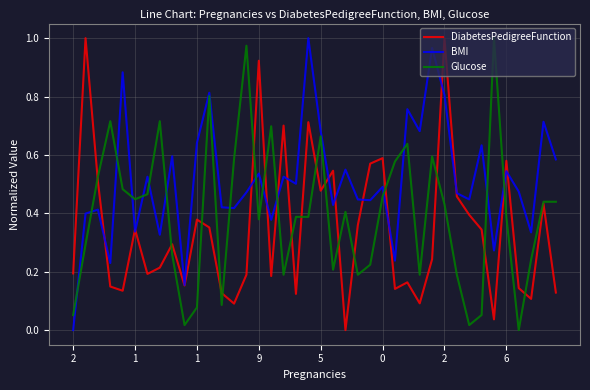

How many distinct data groups are displayed?

3